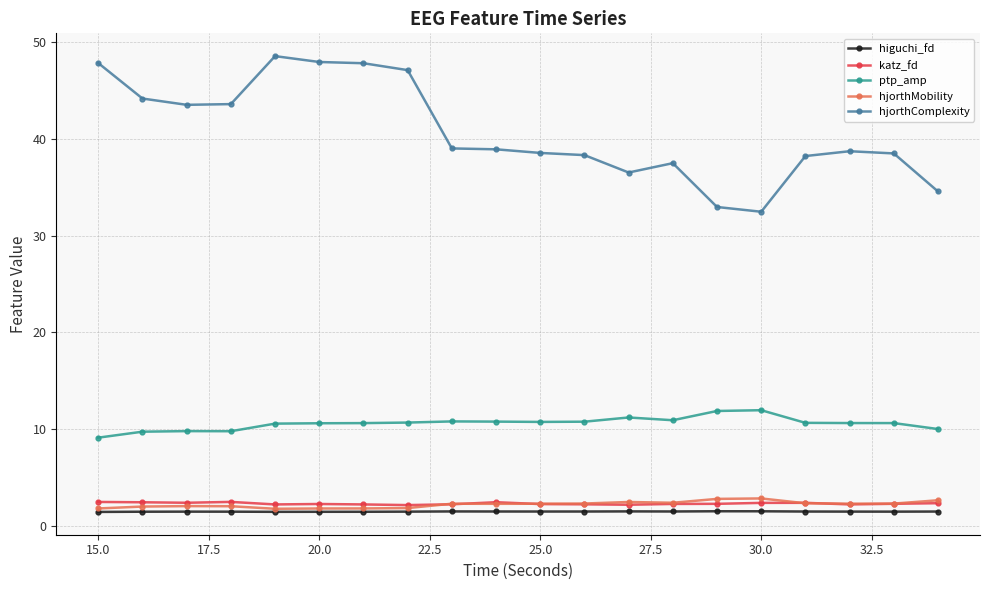

Which series has the largest total across all categories?

hjorthComplexity